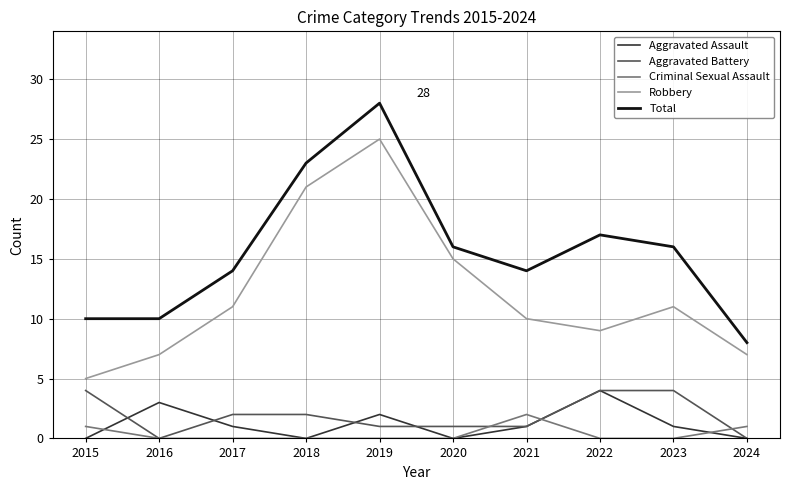

At which category is the sum across all series the highest?

2019